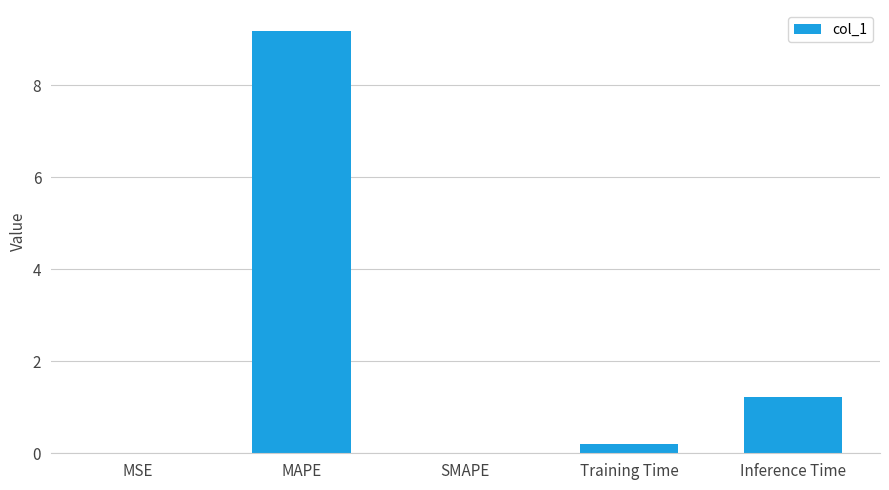

How many categories are shown in the chart?

5